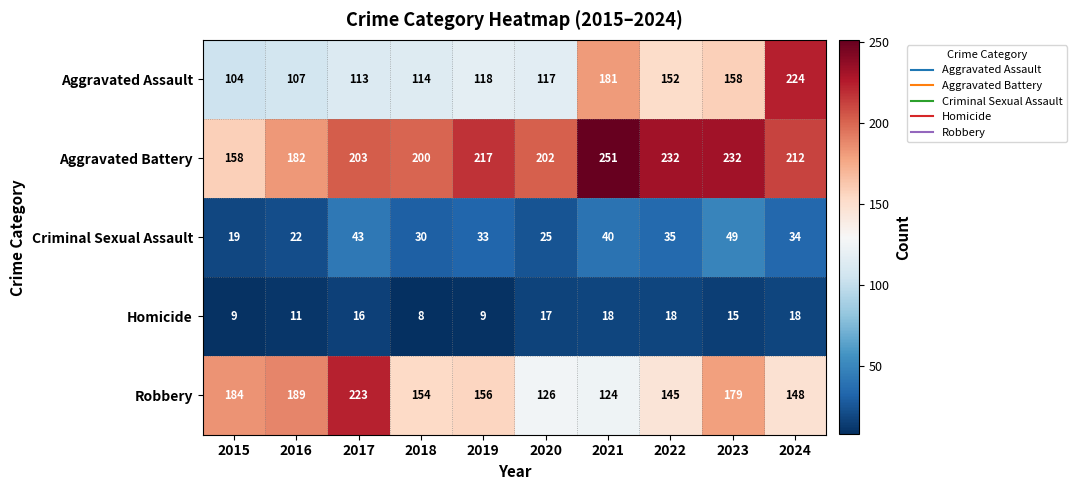

True or false: Aggravated Battery has a value of 100 at 2017.

False